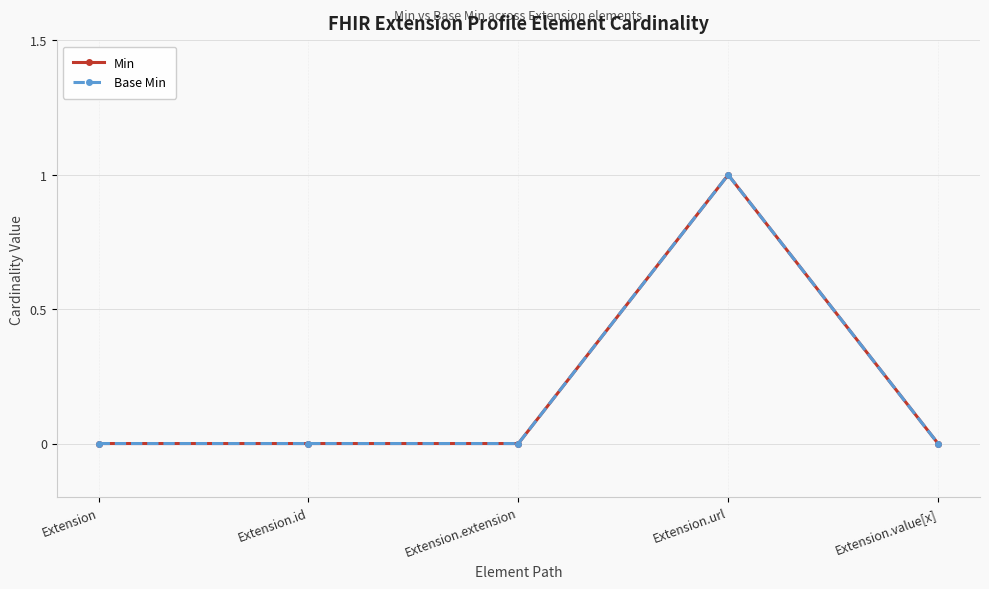

Which series has the largest range (max minus min)?

Min